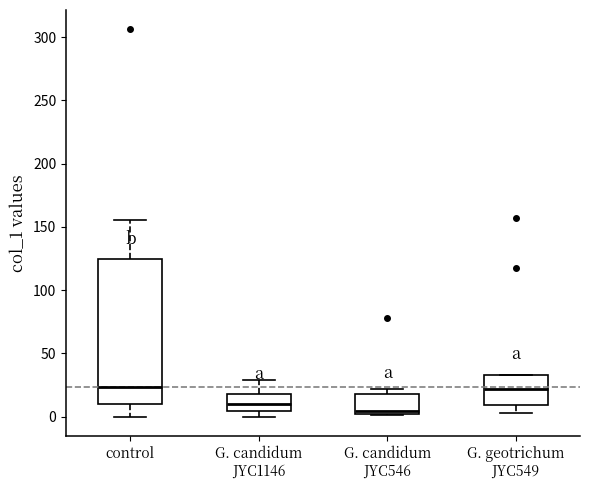

Where is the upper edge of the box for G. candidum JYC546 on the y-axis? The values are not printed on the chart, so give them approximately, as read against the axis.

20